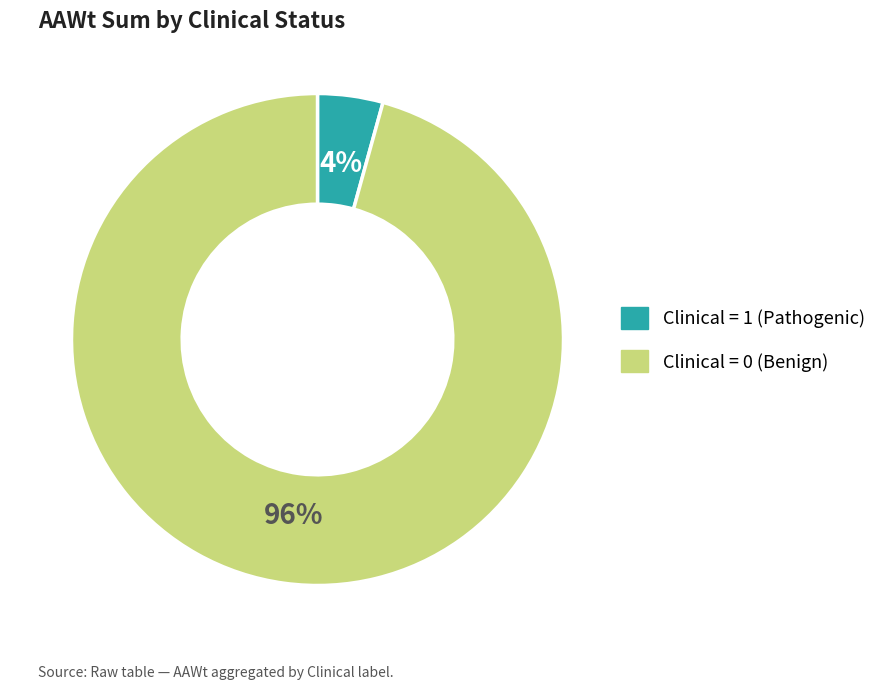

Does any single category account for the majority?

Yes